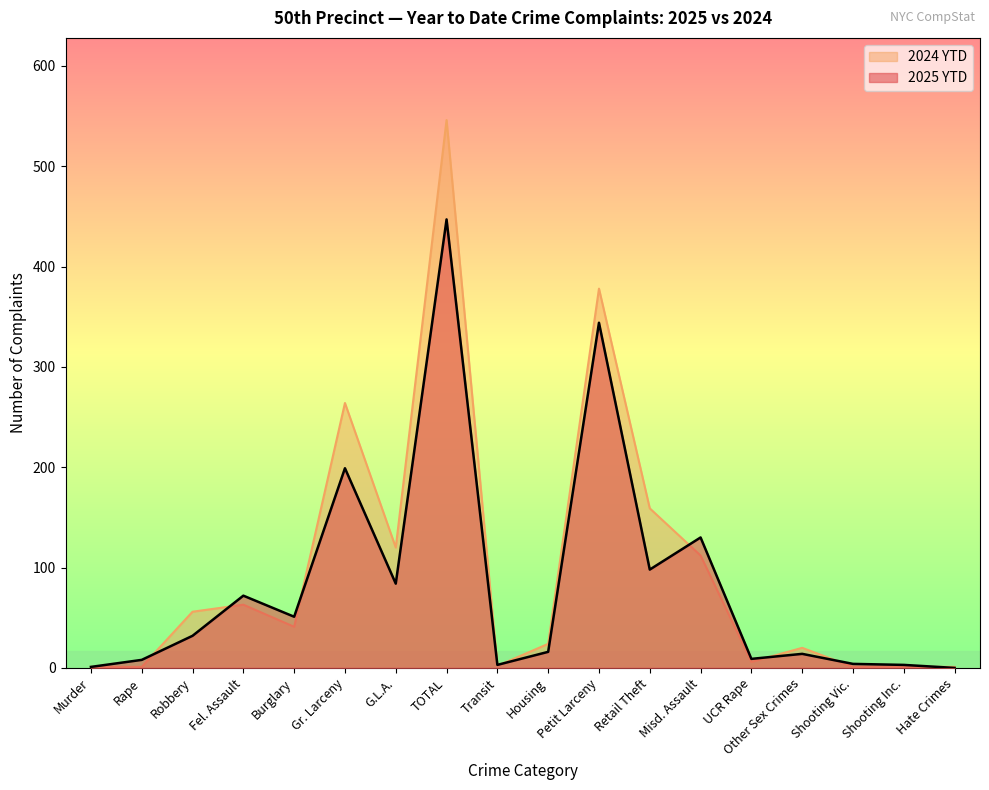

True or false: 2025 YTD and 2024 YTD cross at least once.

True